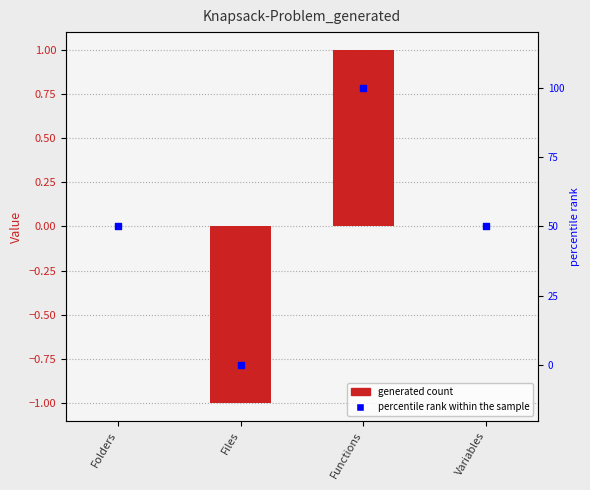

Which series contains the lowest Y value?

Knapsack-Problem_generated